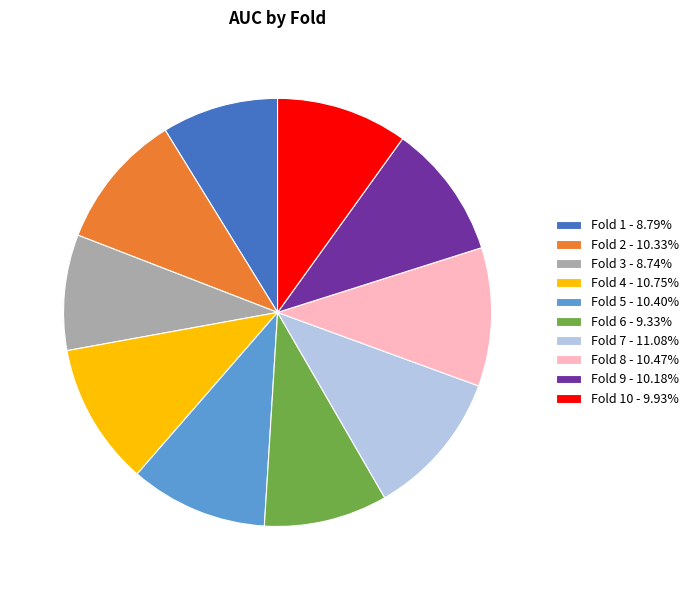

Is there a majority slice in this chart?

No